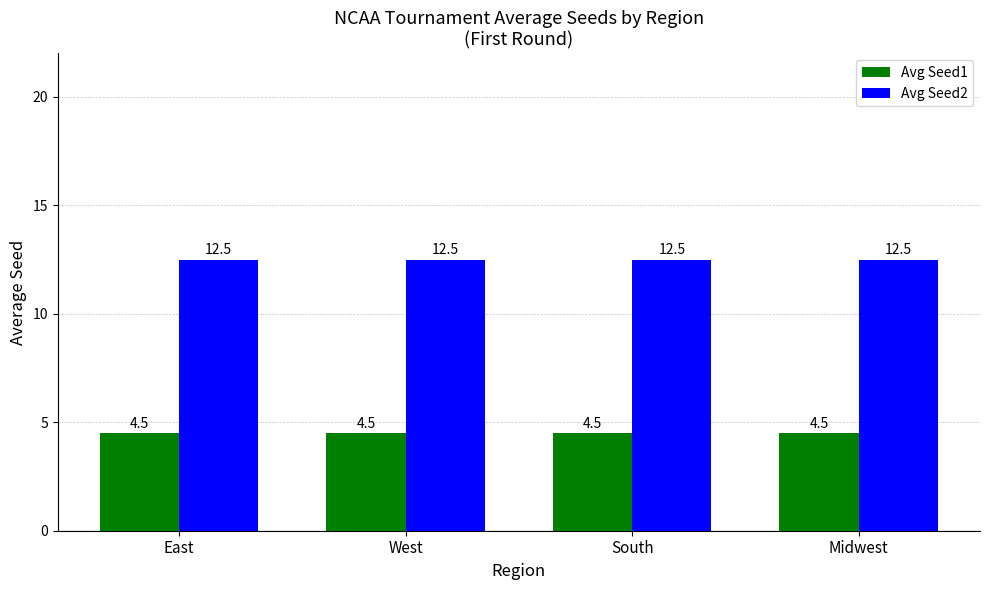

Reading left to right, extract all data points from this chart.

Avg Seed1: East=4.5	West=4.5	South=4.5	Midwest=4.5
Avg Seed2: East=12.5	West=12.5	South=12.5	Midwest=12.5